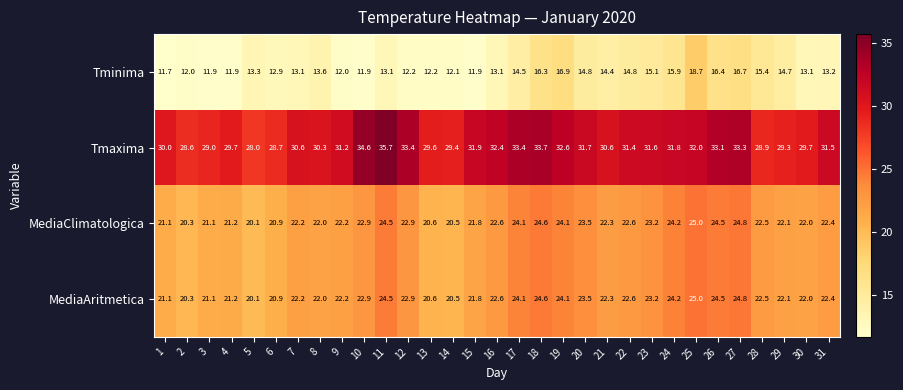

What is the sum of the MediaAritmetica values at 5 and 23?

43.3